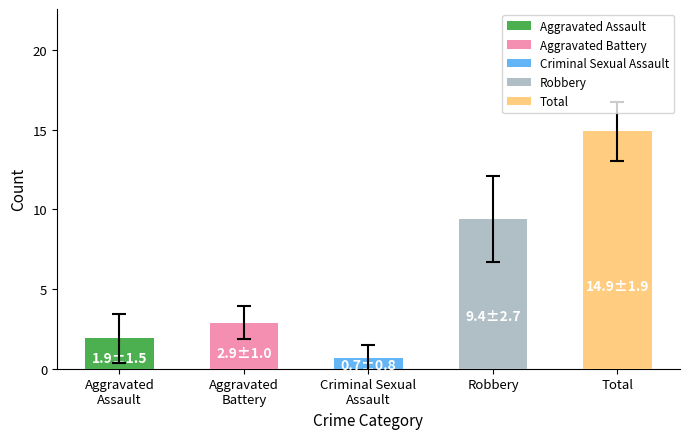

Is it true that the value at Robbery is 2.0?

False